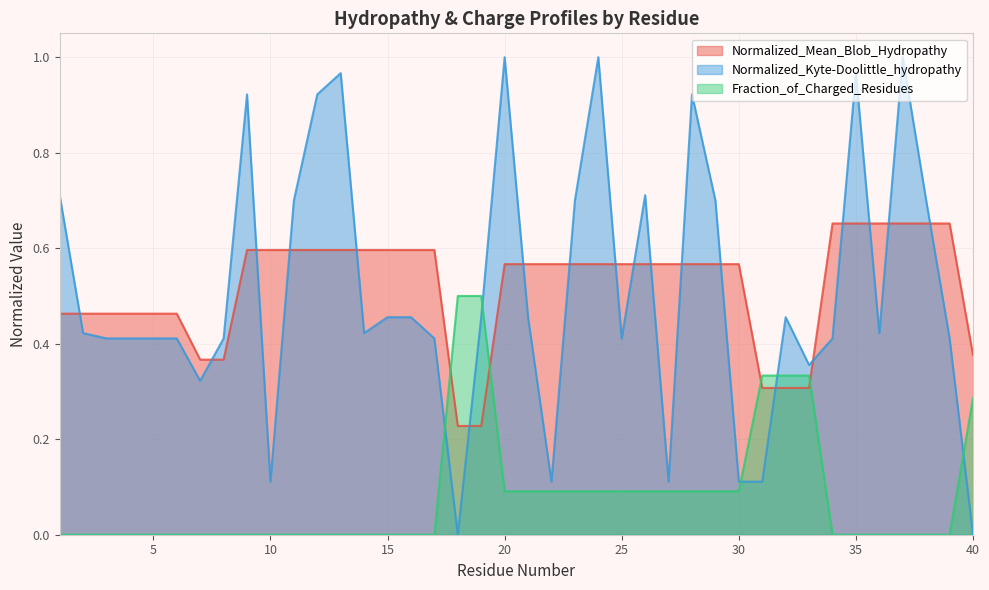

True or false: Normalized_Mean_Blob_Hydropathy has a value of 0.6 at 22.

True